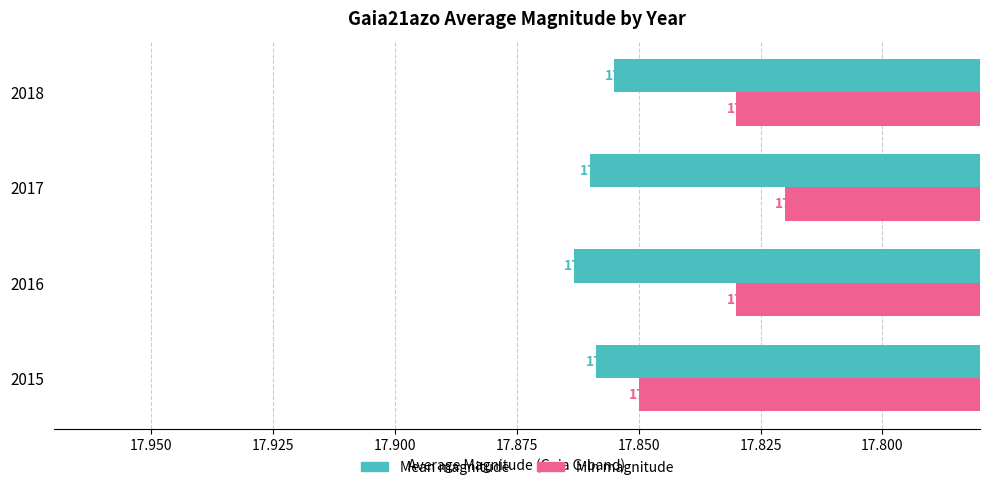

What are all the series names shown in the legend?

Mean magnitude, Min magnitude